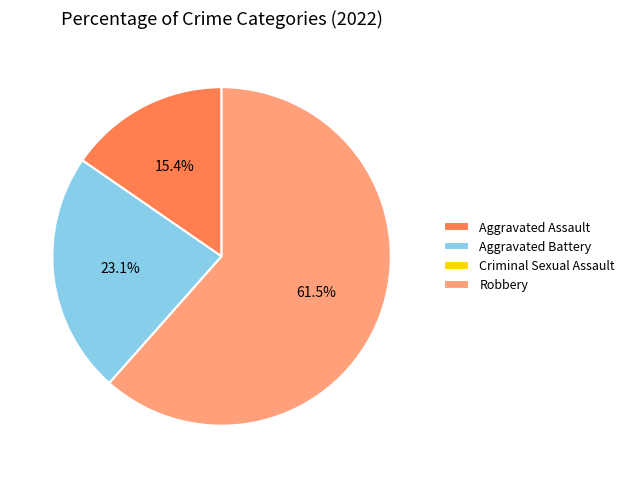

What is the majority slice?

Robbery